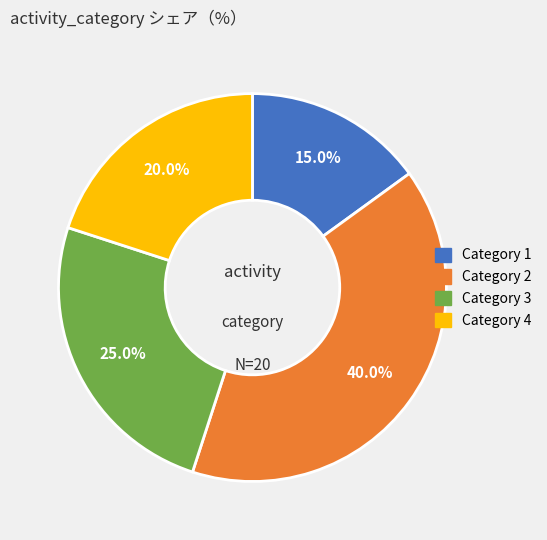

Does any single category account for the majority?

No